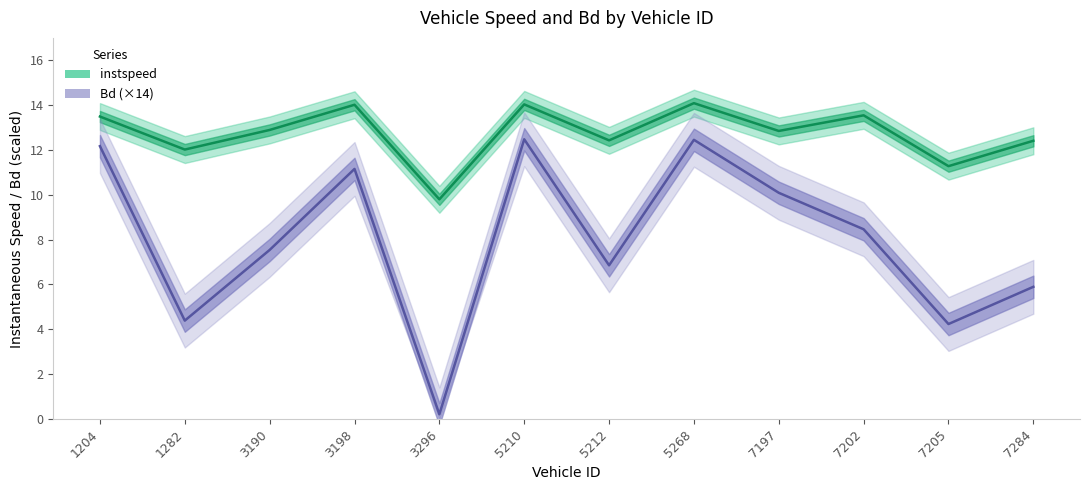

At which category does the chart reach its minimum across all series?

3296